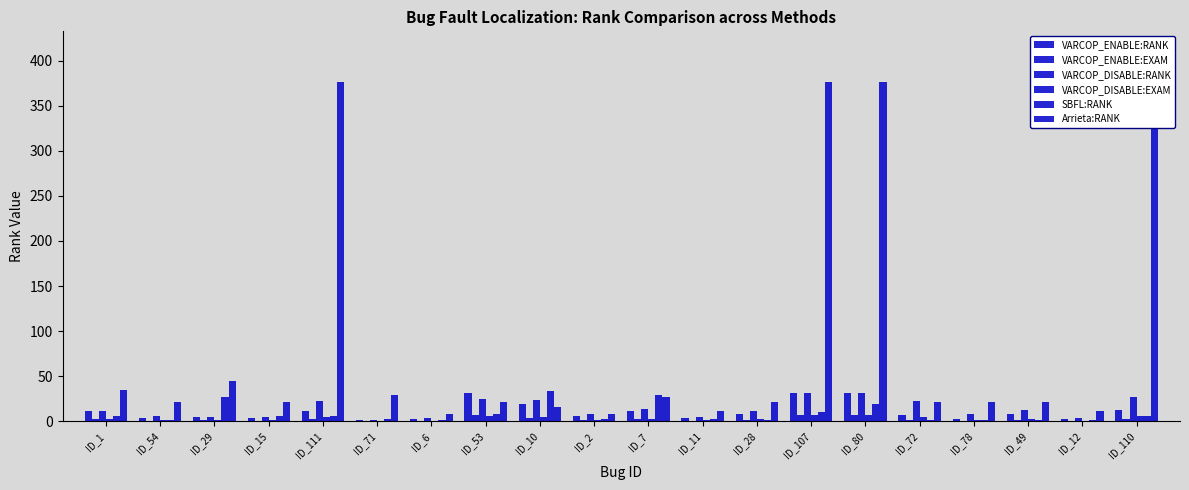

Which series has the largest total across all categories?

Arrieta:RANK